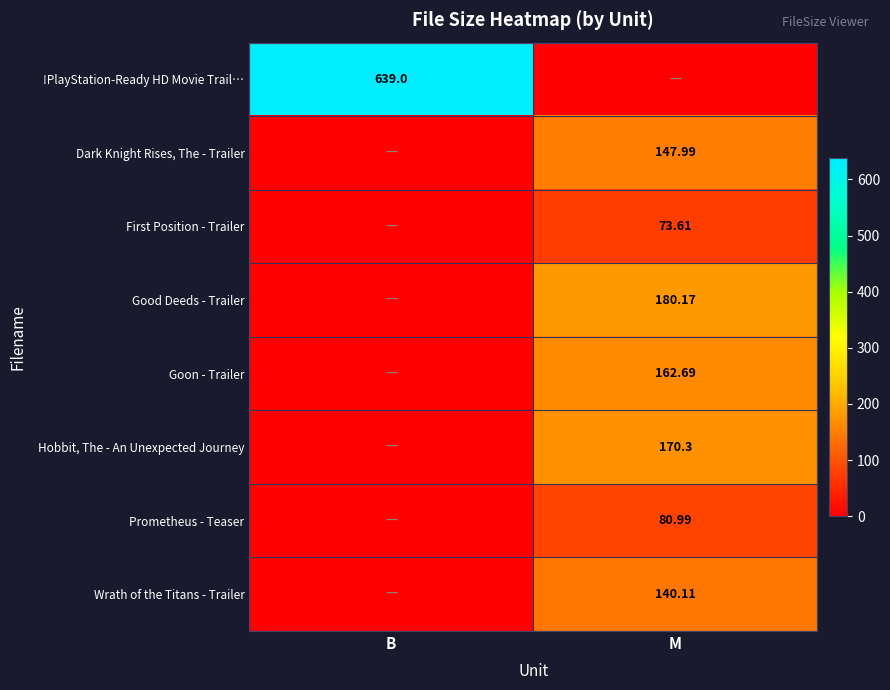

What is the sum of the Wrath of the Titans - Trailer values at B and M?

140.1